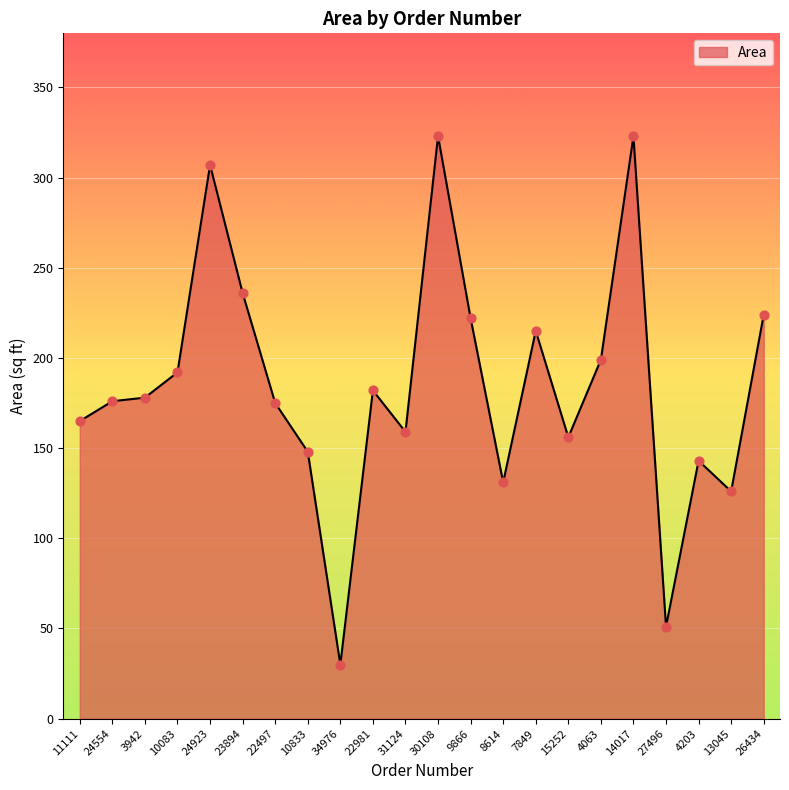

What is the change in value from 11111 to 3942?

+13